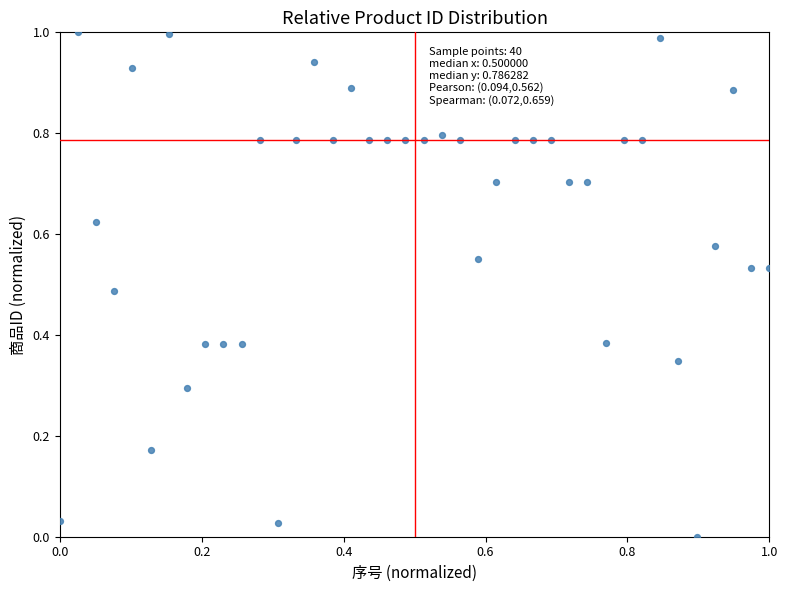

How many data points are displayed?

40